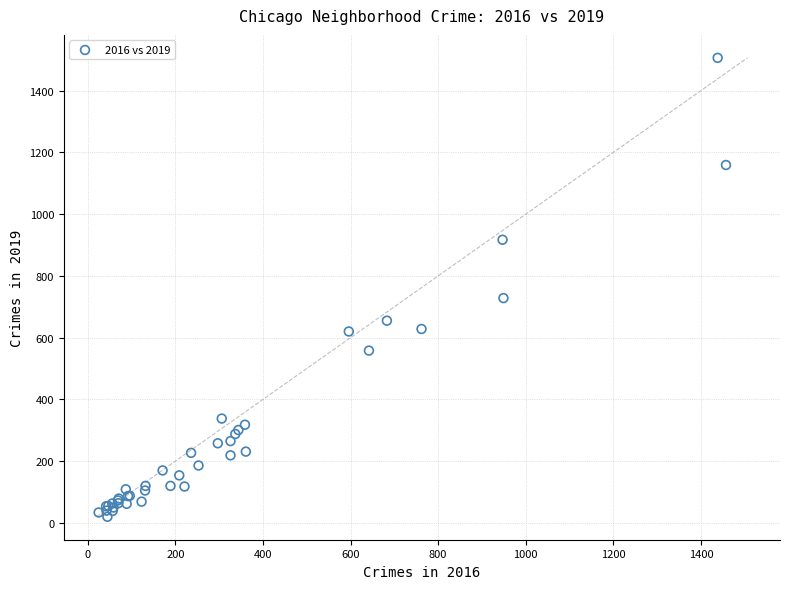

What Y value in the scatter plot is closest to 763?

728